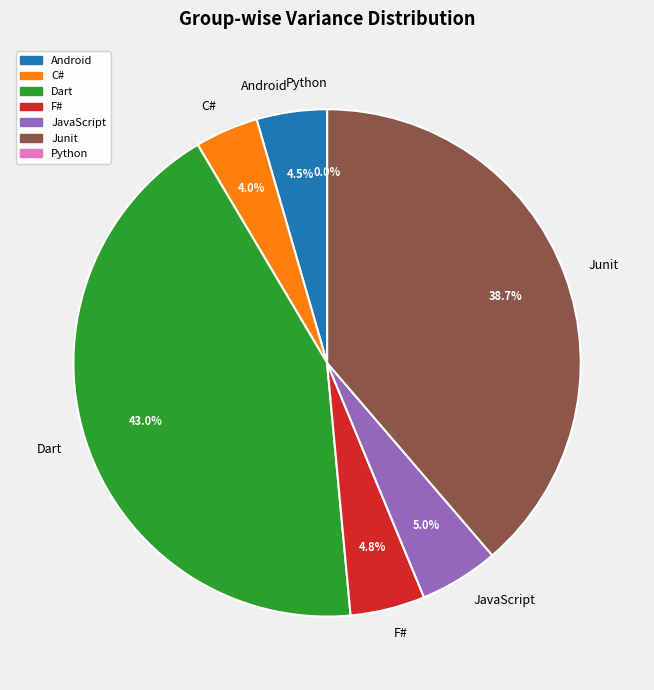

What percentage is NOT represented by Junit?

61.3%